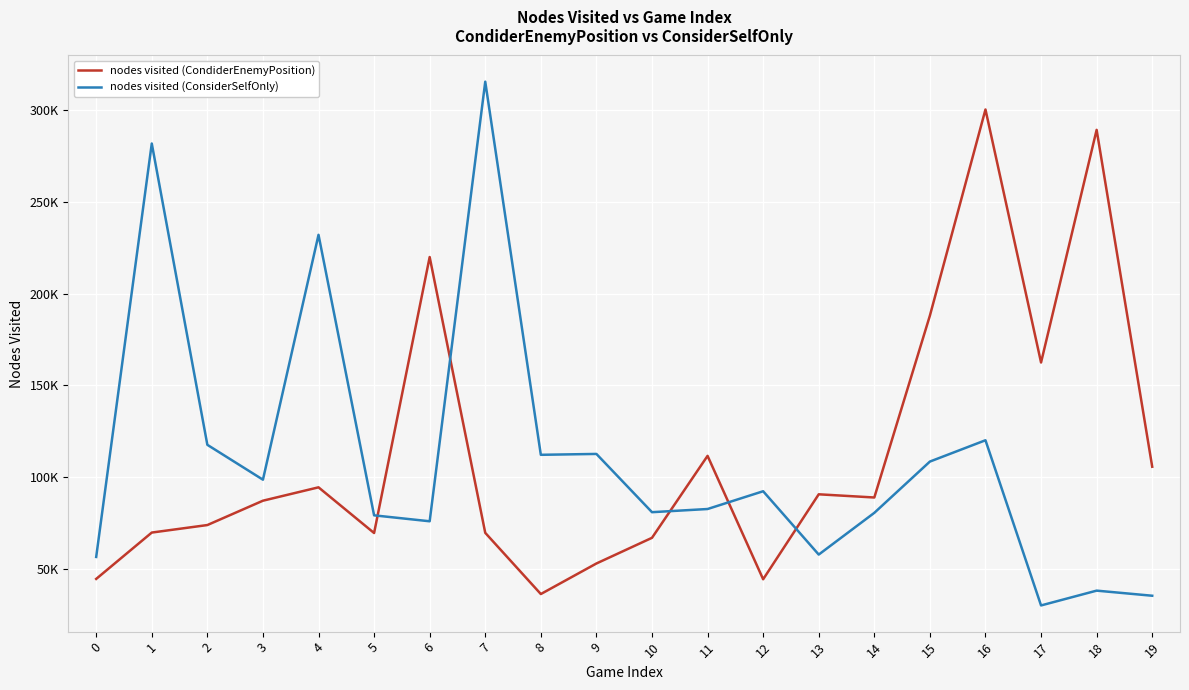

Reading left to right, extract all data points from this chart.

nodes visited (CondiderEnemyPosition): 0=44509	1=69783	2=73880	3=87153	4=94448	5=69535	6=220009	7=69626	8=36263	9=52923	10=66918	11=111603	12=44316	13=90644	14=88902	15=188061	16=300452	17=162510	18=289348	19=105677
nodes visited (ConsiderSelfOnly): 0=56490	1=281914	2=117623	3=98613	4=232124	5=79170	6=75937	7=315623	8=112179	9=112655	10=80894	11=82624	12=92312	13=57783	14=80535	15=108491	16=120111	17=30047	18=38120	19=35338